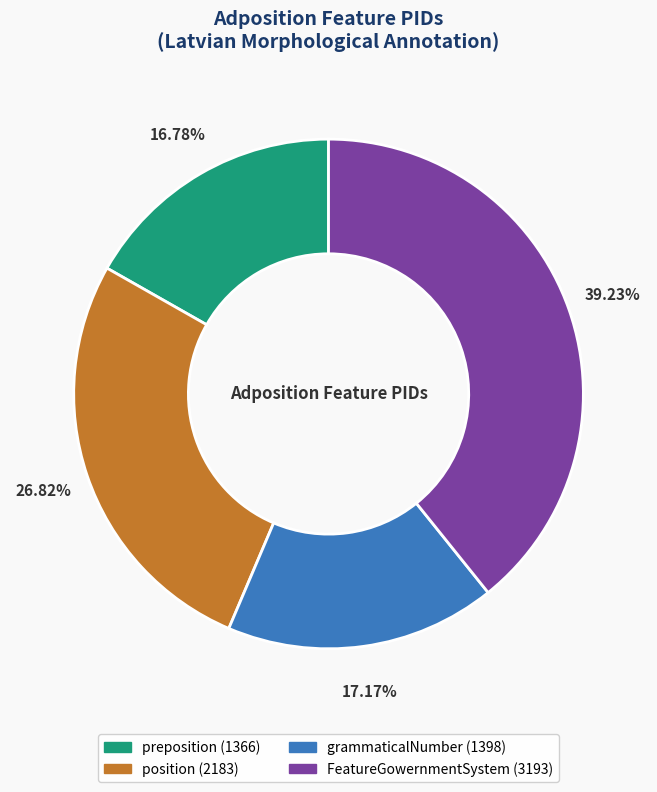

How many segments does this pie chart have?

4